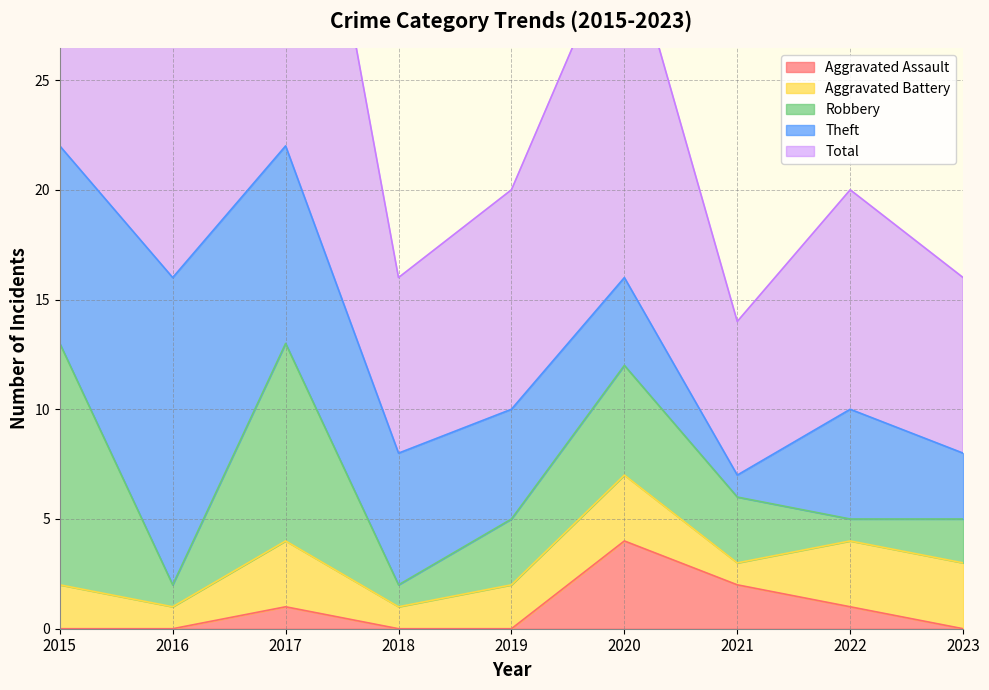

Does the chart display data point markers on the line(s)?

No